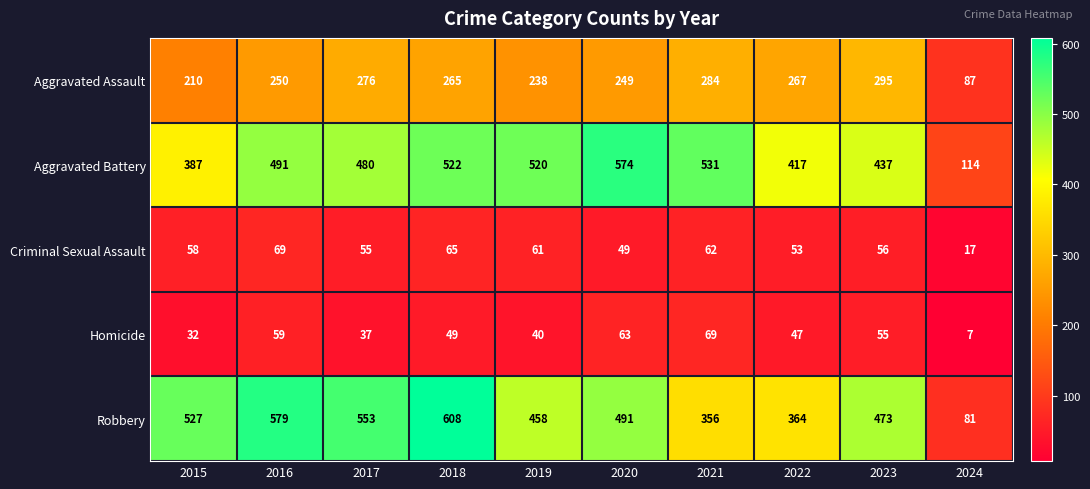

Which series changed the most between 2015 and 2023?

Aggravated Assault